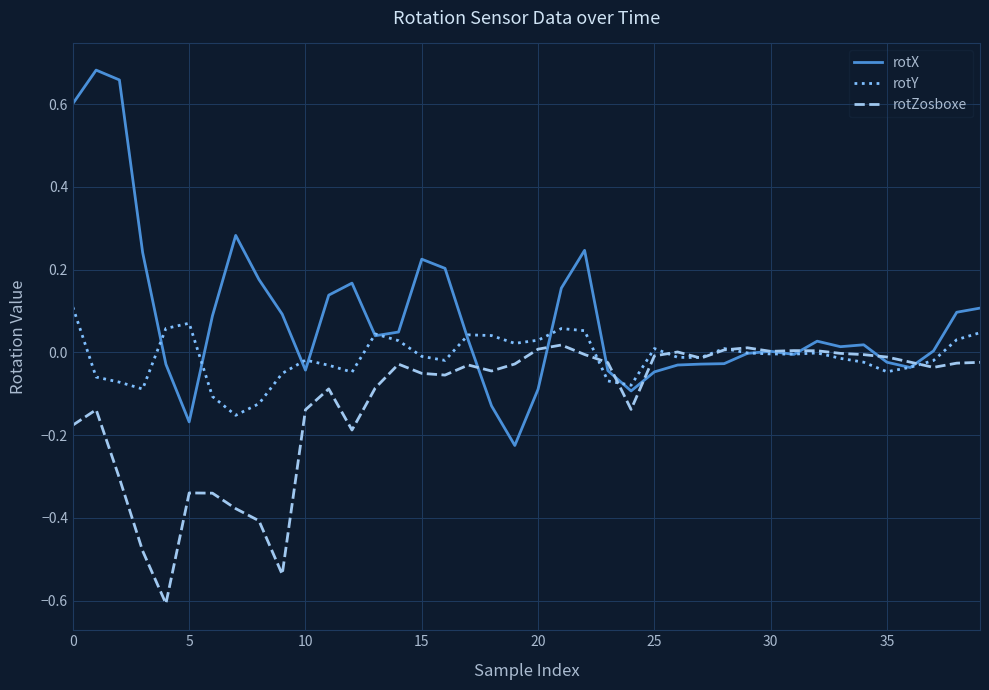

Which series has the largest total across all categories?

rotX